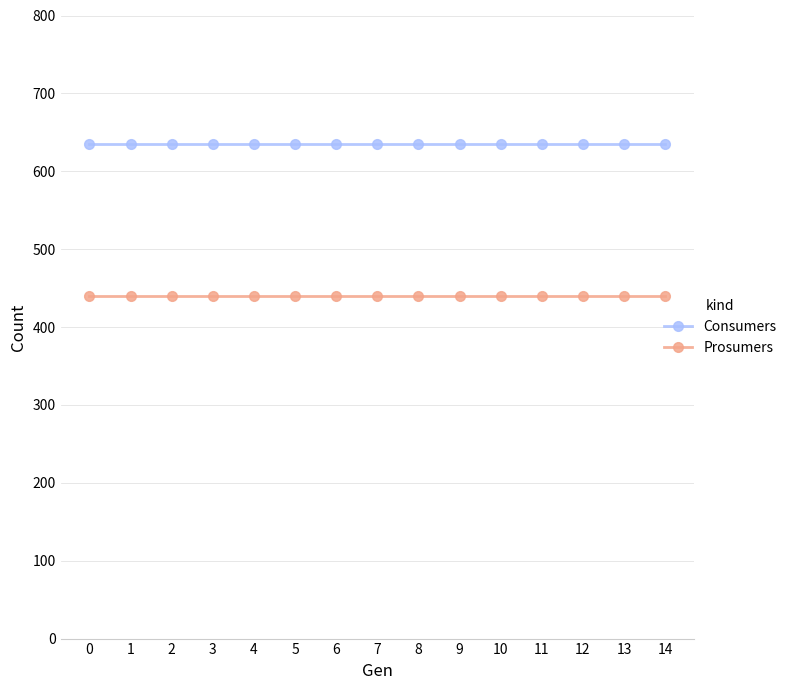

What is the value of the Consumers point at the 6th from the left?

635